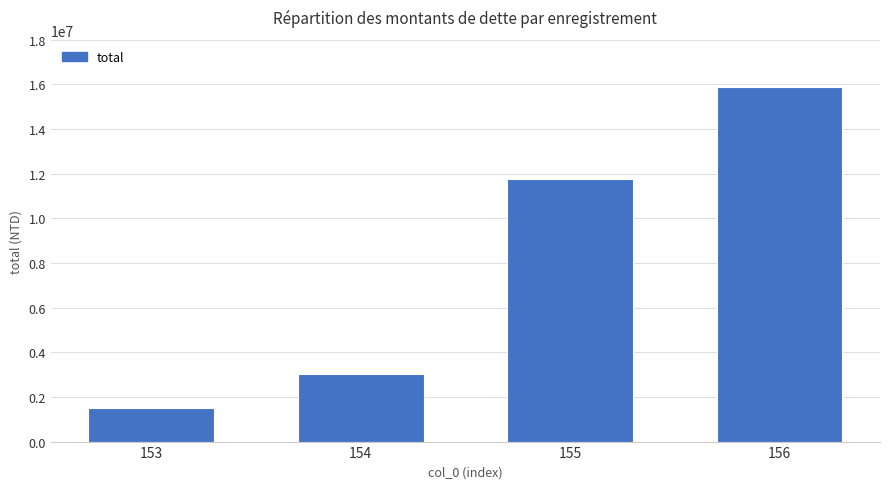

What is the average value?

8037055